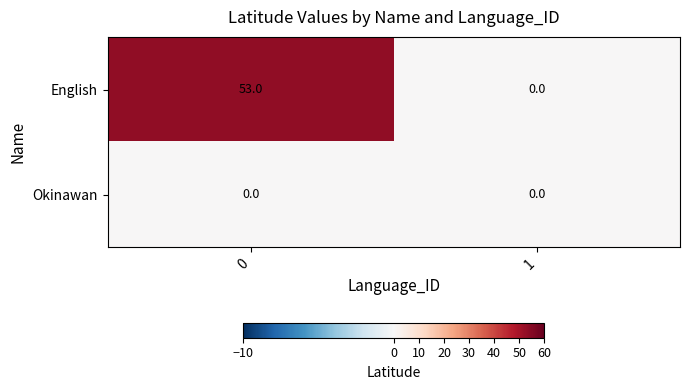

What is the maximum value for English?

53